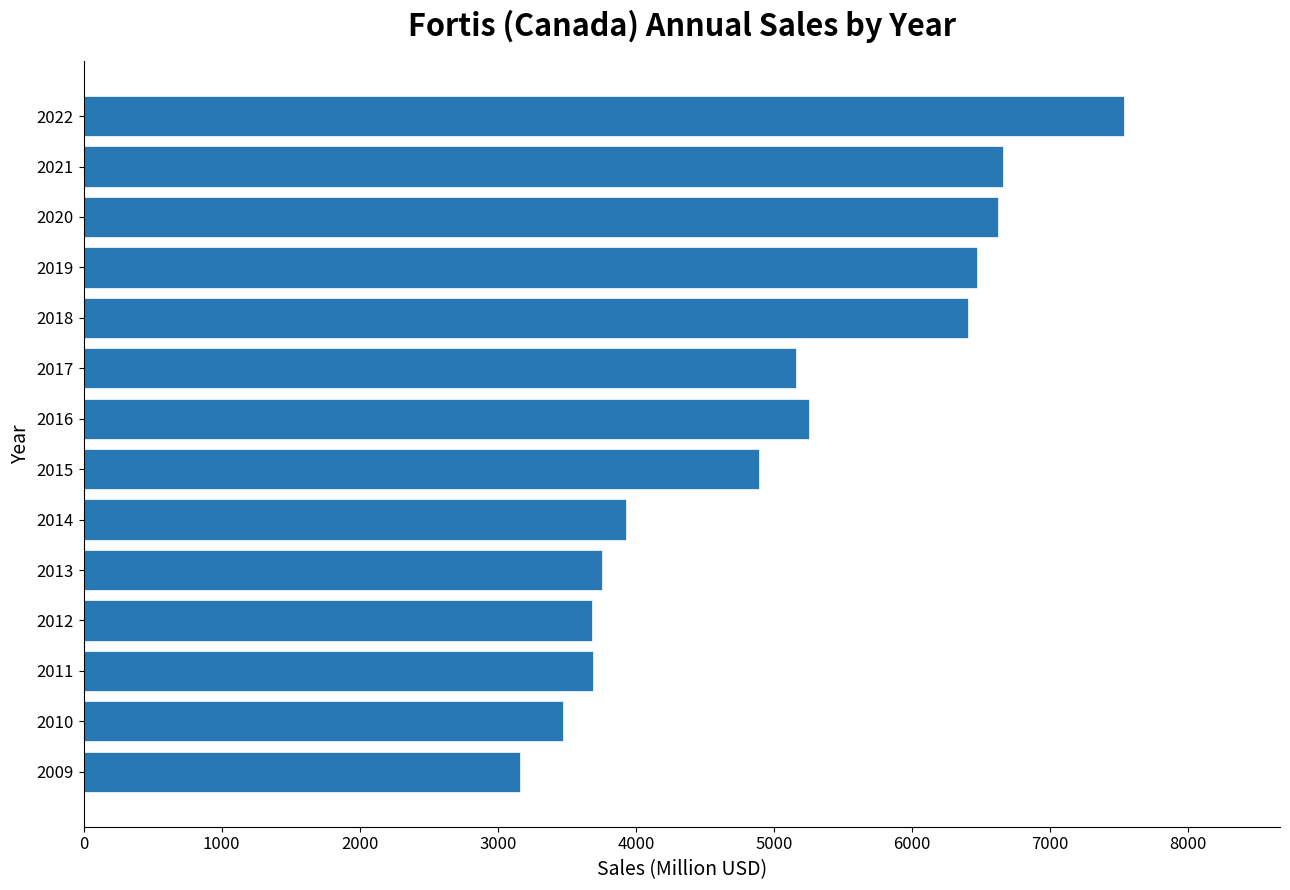

How many series are shown in this chart?

1